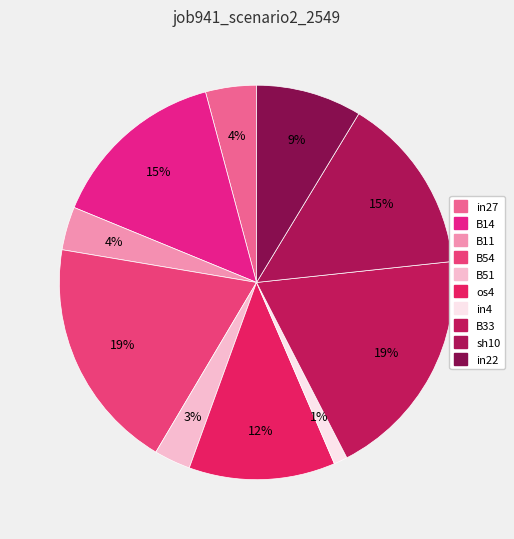

How many segments does this pie chart have?

10